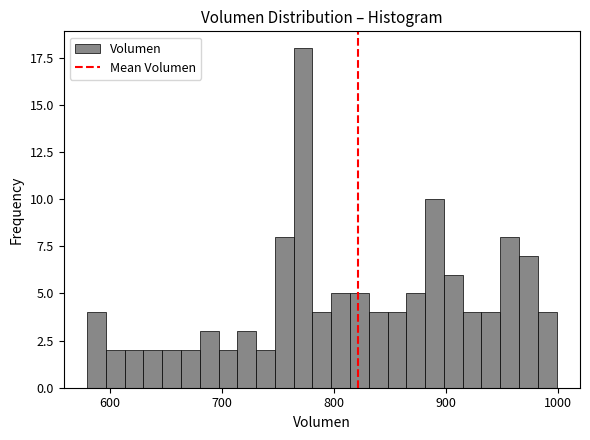

Read against the x-axis, roughly where is the centre of the tallest bar?

770